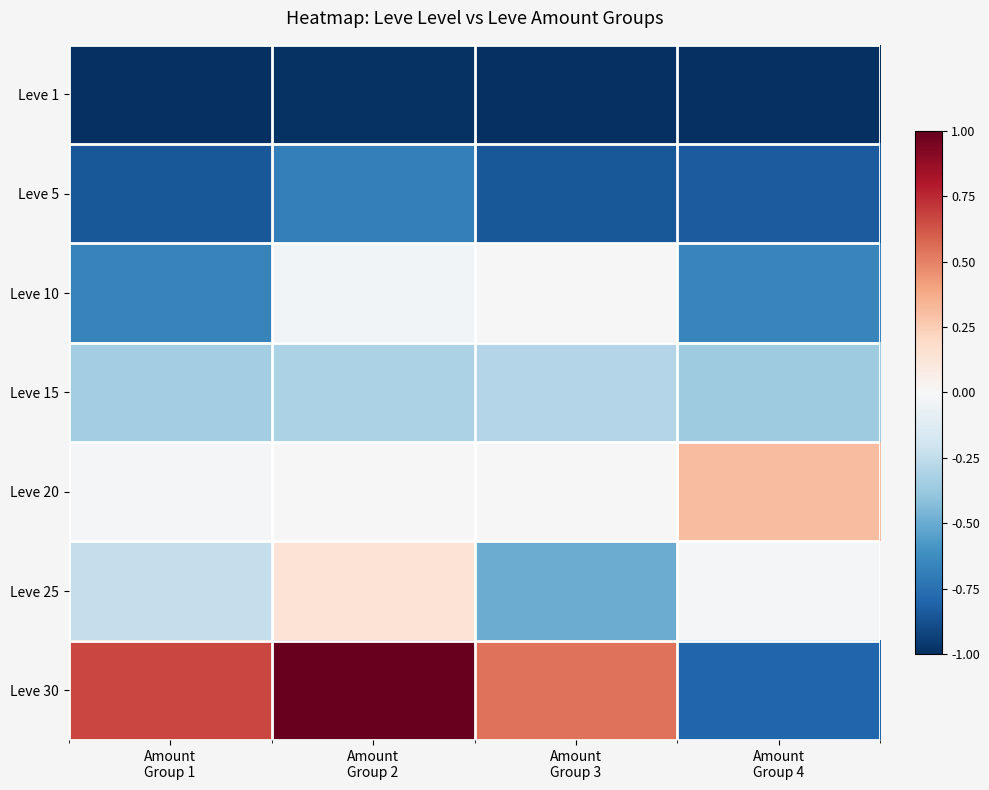

Which has a higher value, Amount
Group 4 or Amount
Group 1?

Amount
Group 4